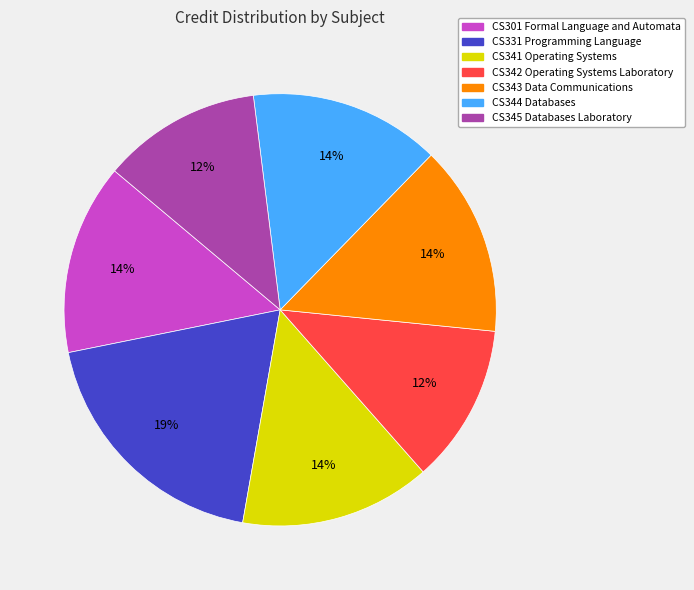

Is the sum of CS345 Databases Laboratory and CS341 Operating Systems greater than half?

No